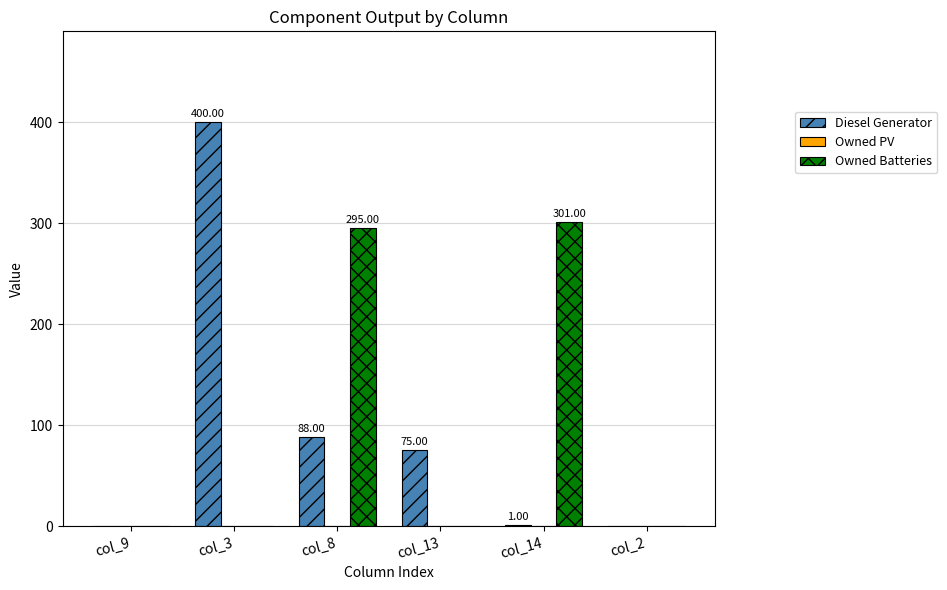

Which series has the widest spread of values?

Diesel Generator